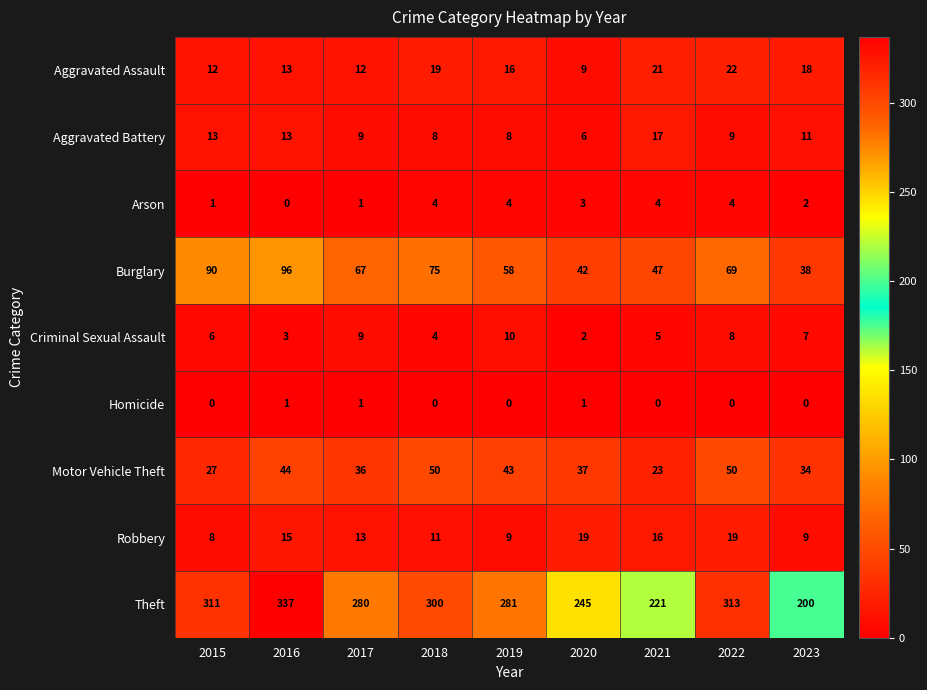

What is the average value of the Aggravated Assault series?

16